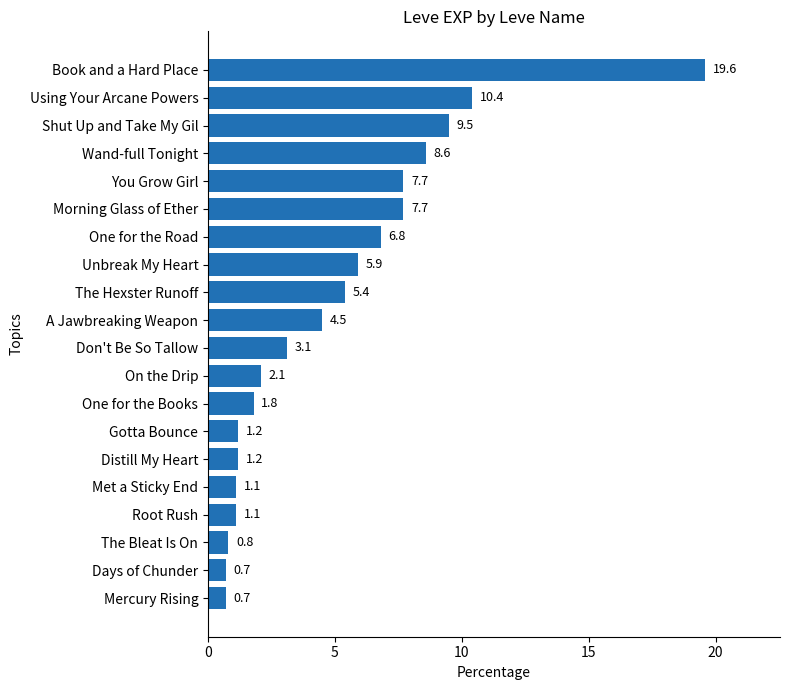

What is the sum of all values?

99.9